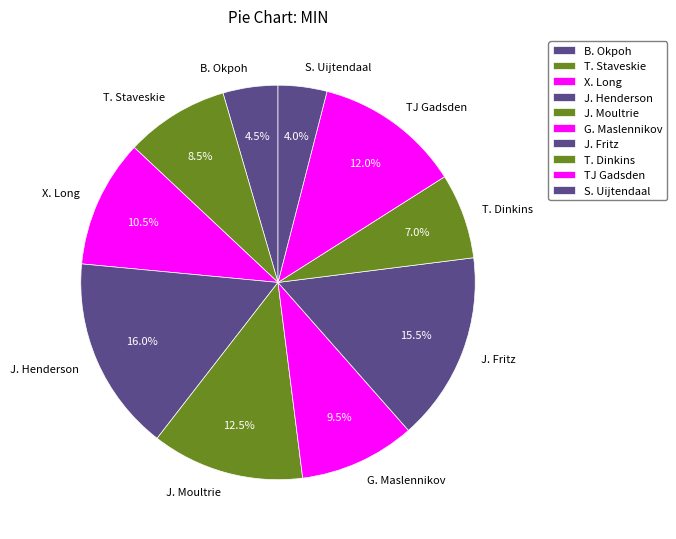

Does J. Moultrie account for over 50% of the chart?

No